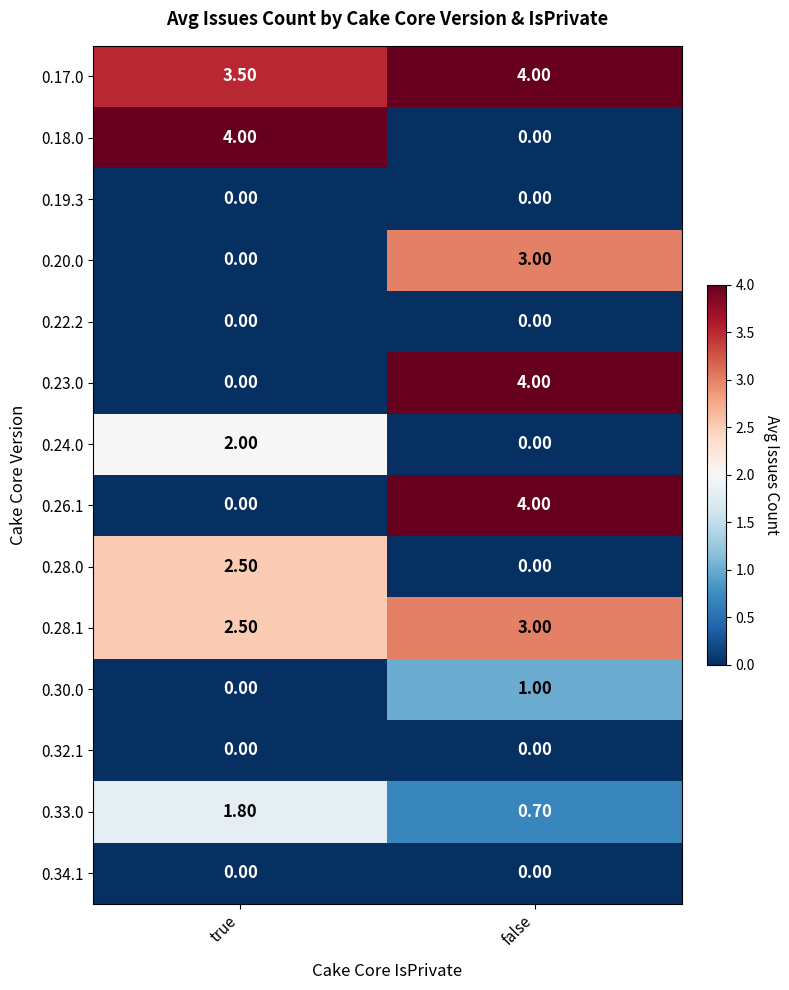

What is the total value across all series at false?

19.7